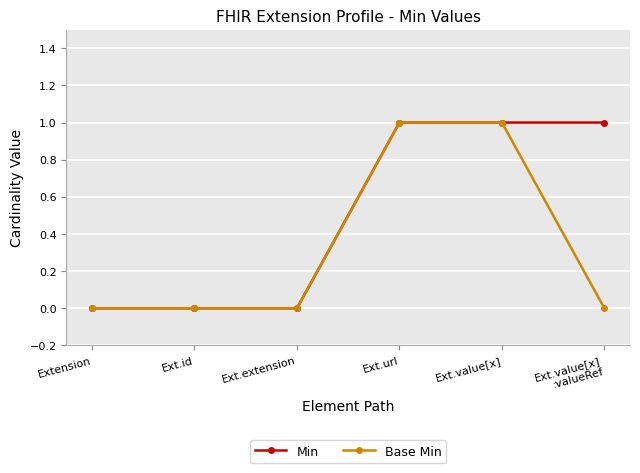

What is the total value across all series at Ext.value[x]
:valueRef?

1